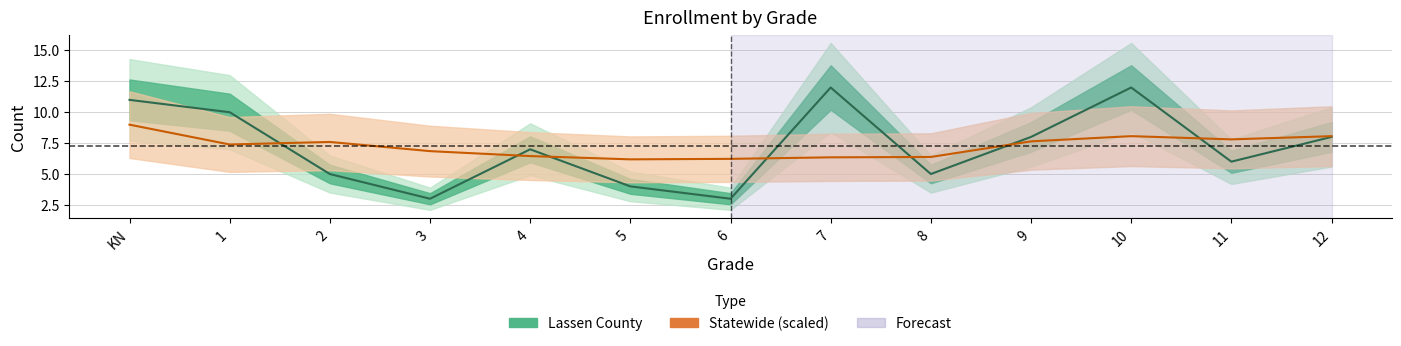

How many Lassen County values are between 5 and 10?

7